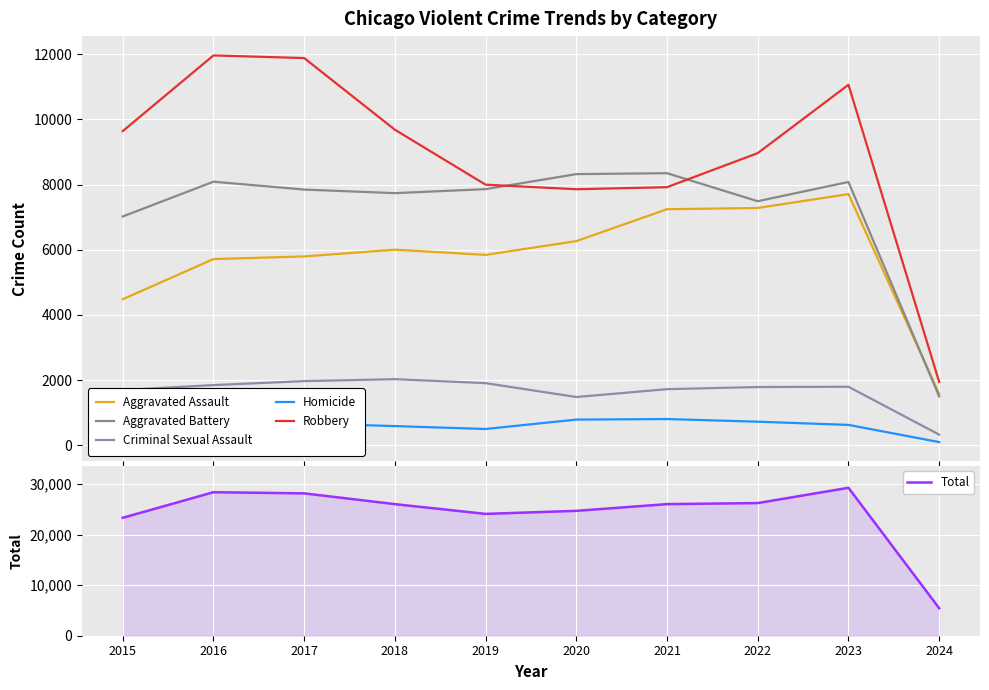

Where is the first local maximum for Robbery?

2016